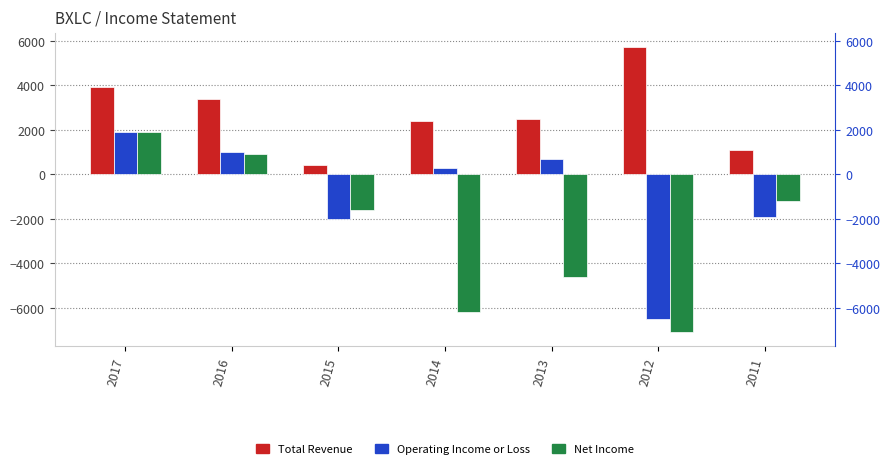

The value of Total Revenue at 2016 is 3400. True or false?

True